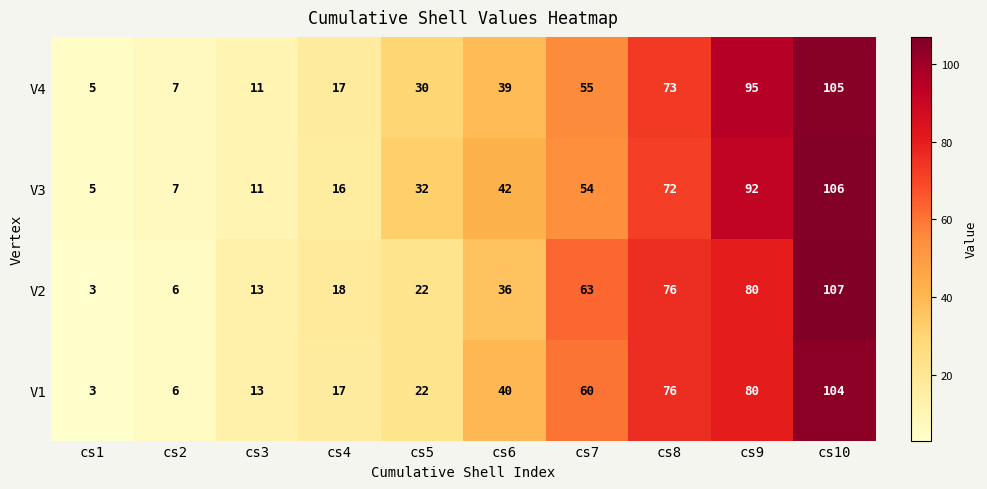

Rank the series by their maximum value, from highest to lowest.

V2, V3, V4, V1